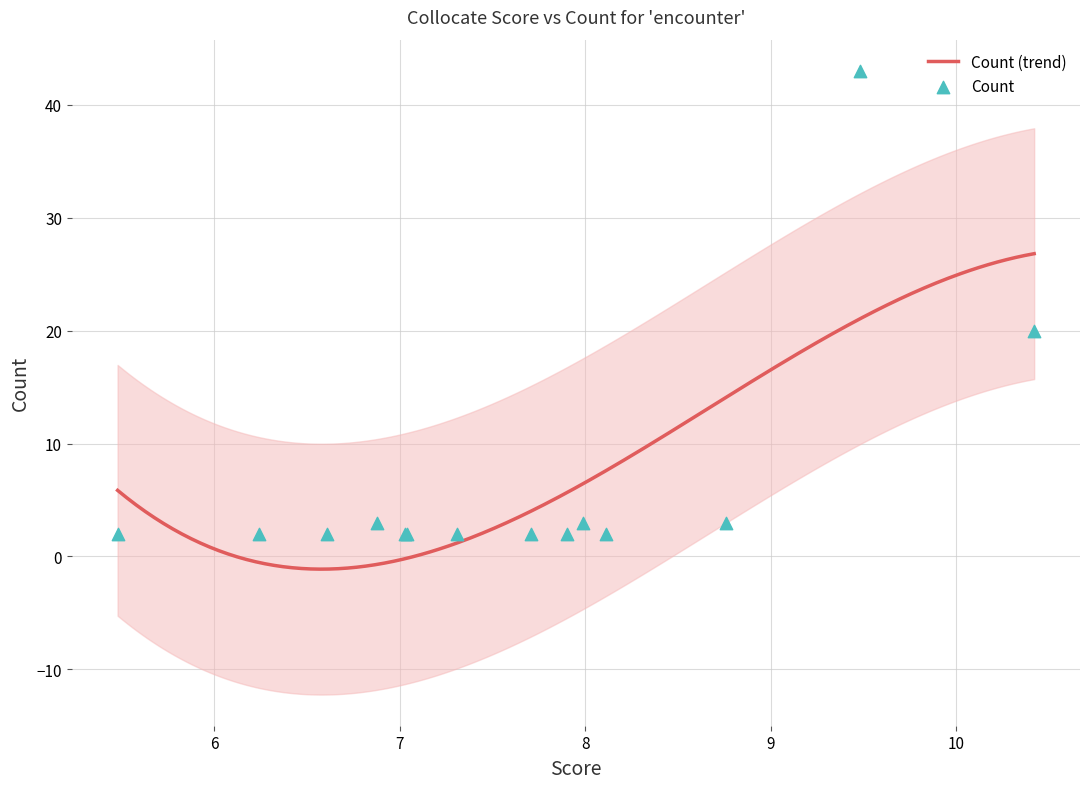

What is the highest value of the Count (trend) series?

26.8